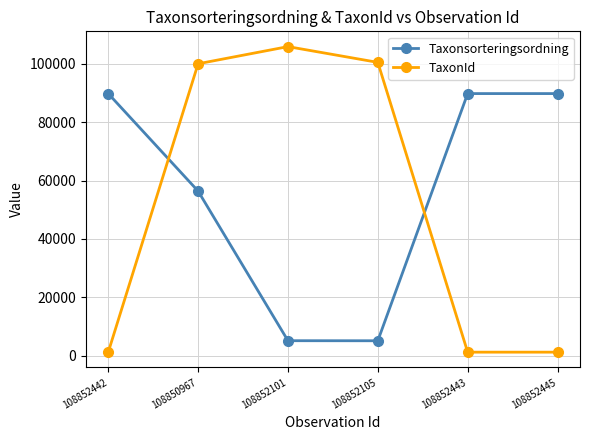

How many lines are shown in the chart?

2